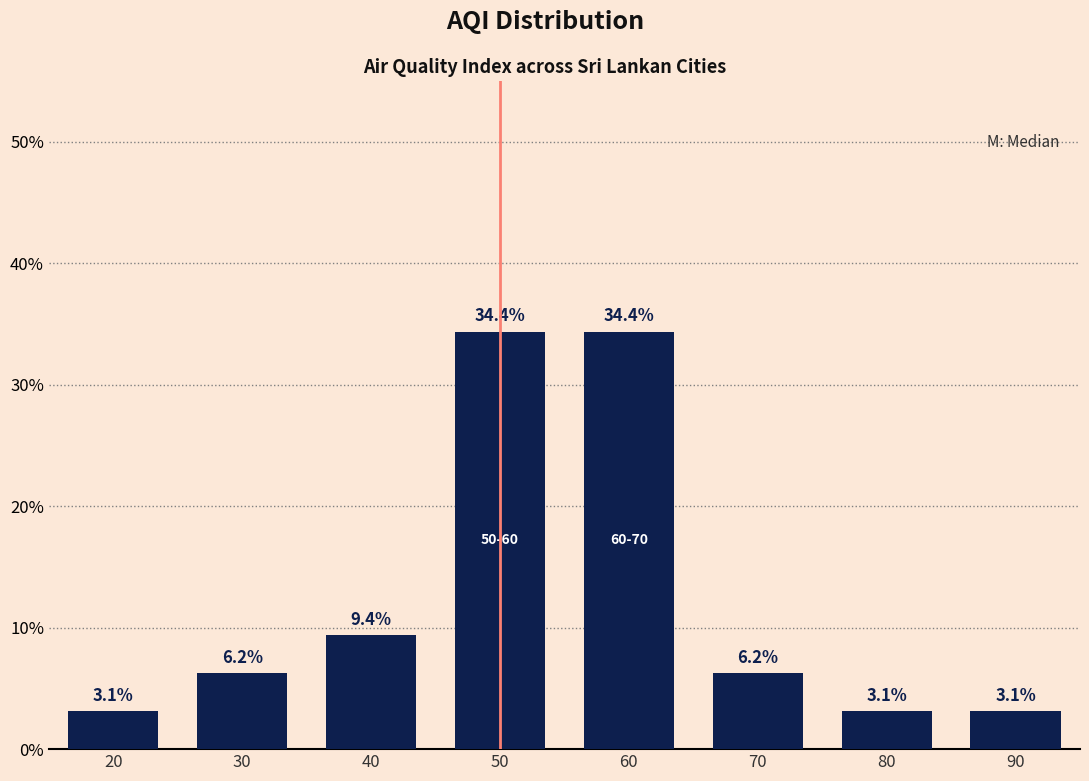

What is the minimum value shown in the chart?

3.1